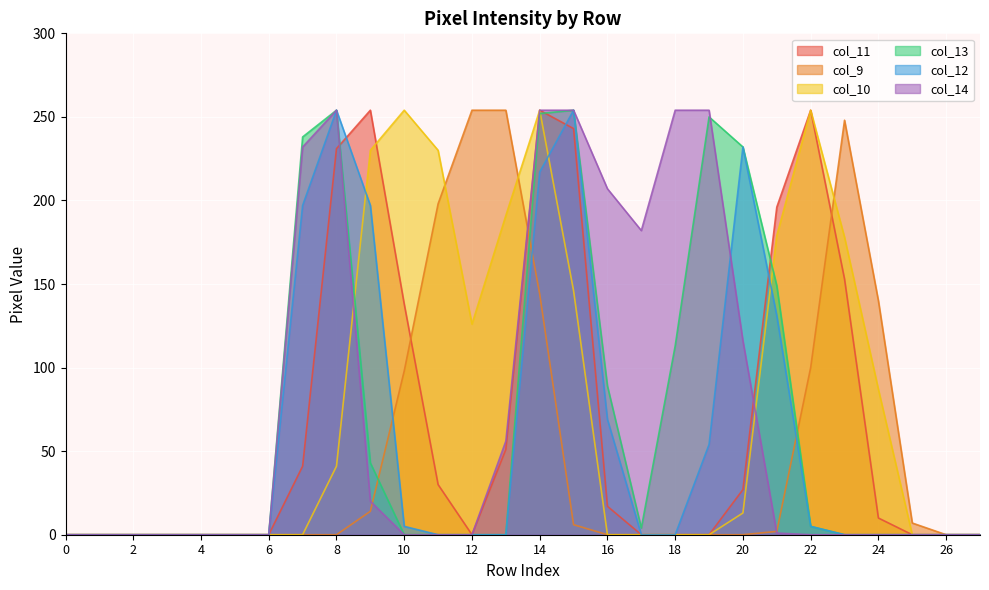

How many distinct data groups are displayed?

6